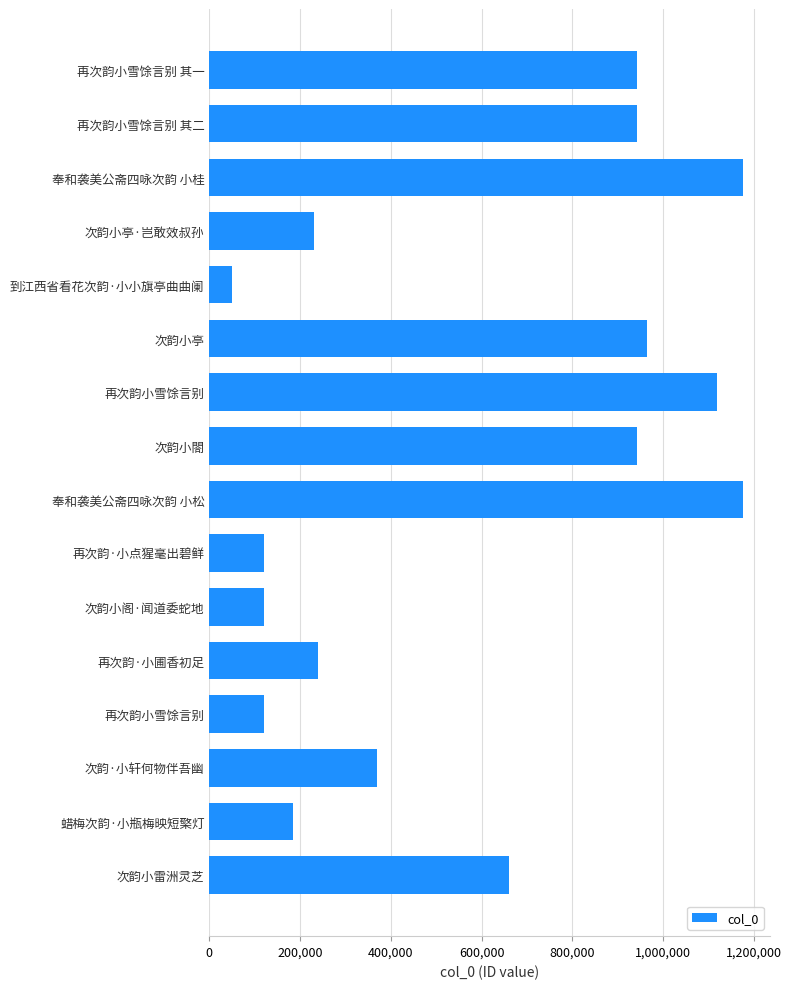

How many series are shown in this chart?

1